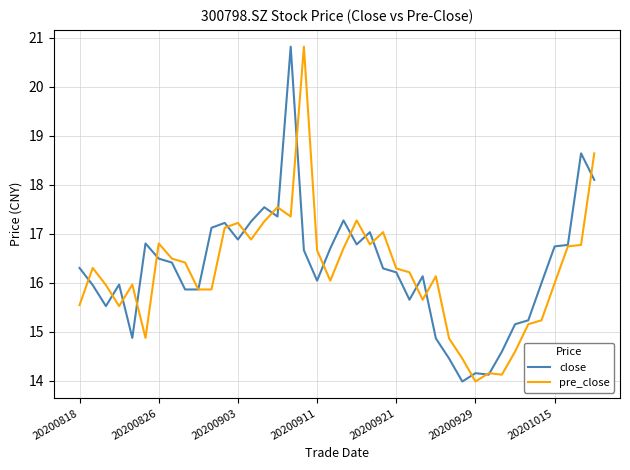

How many lines are shown in the chart?

2